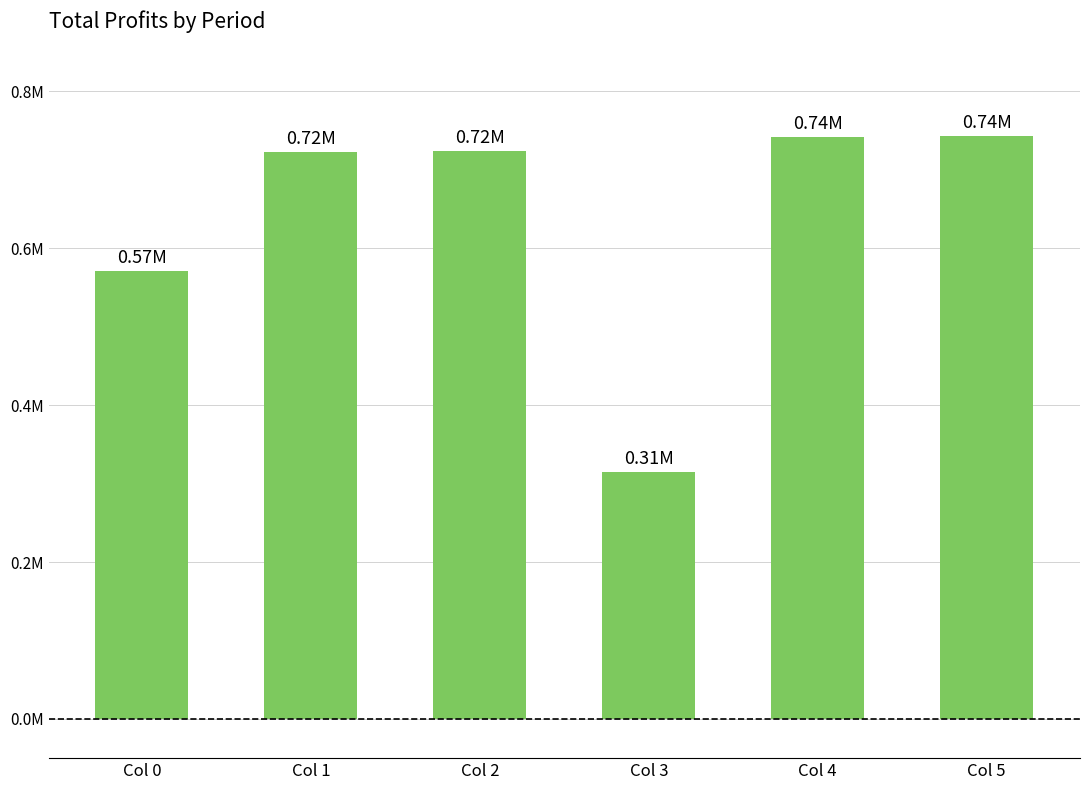

Does the chart contain any negative values?

No